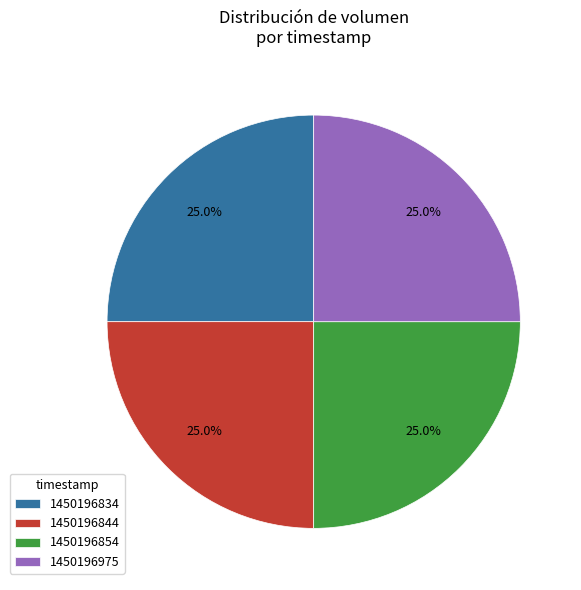

To the nearest percent, what is the combined percentage of 1450196844 and 1450196975?

50%